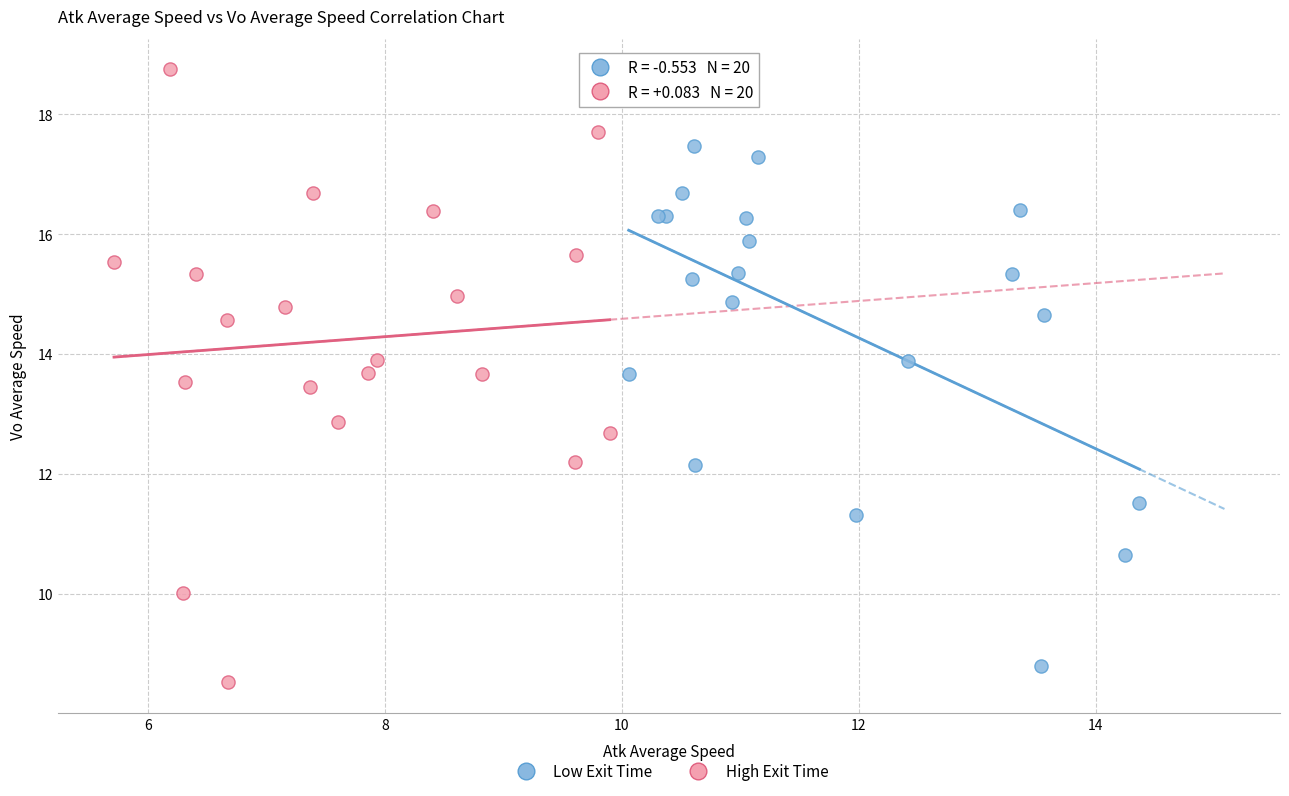

Which series has the largest Y range (max minus min)?

High Exit Time